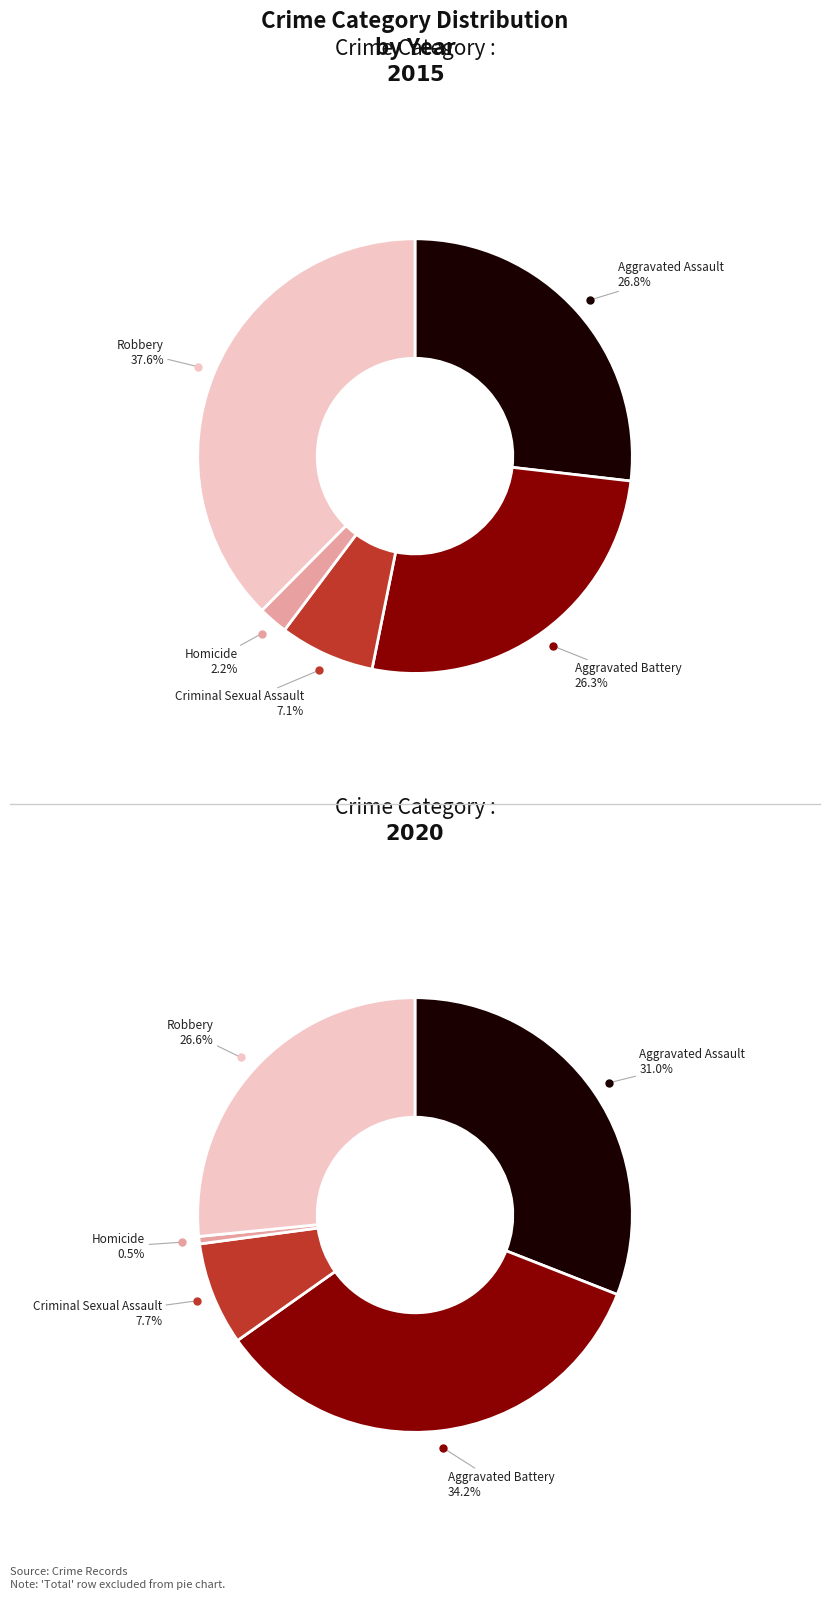

Which slice is the largest?

Robbery